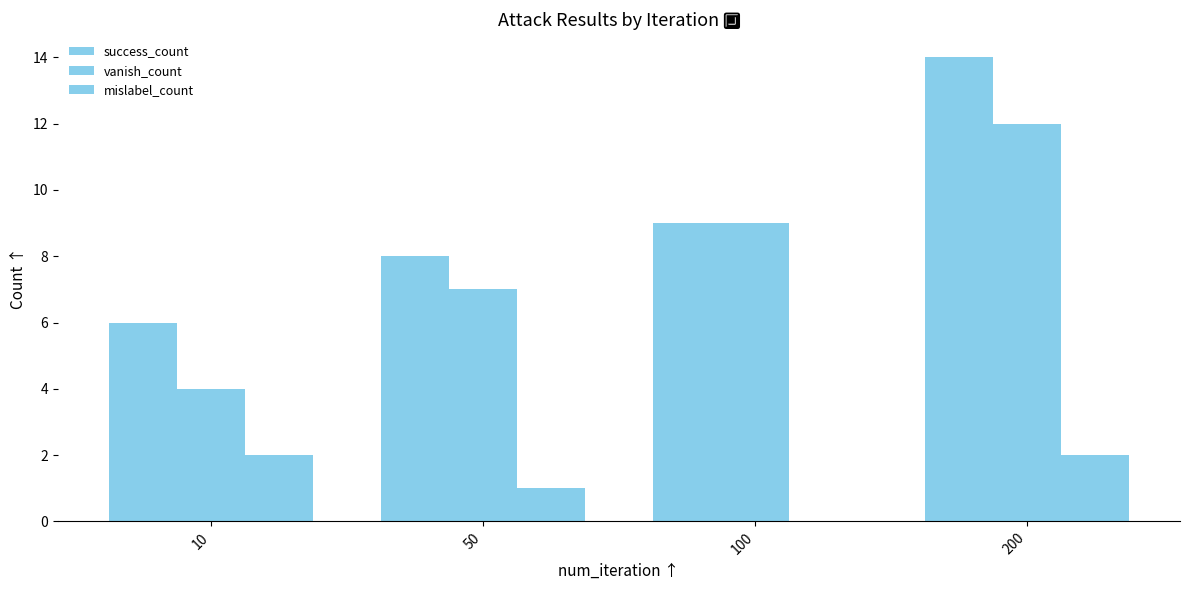

The value of vanish_count at 100 is 5. True or false?

False